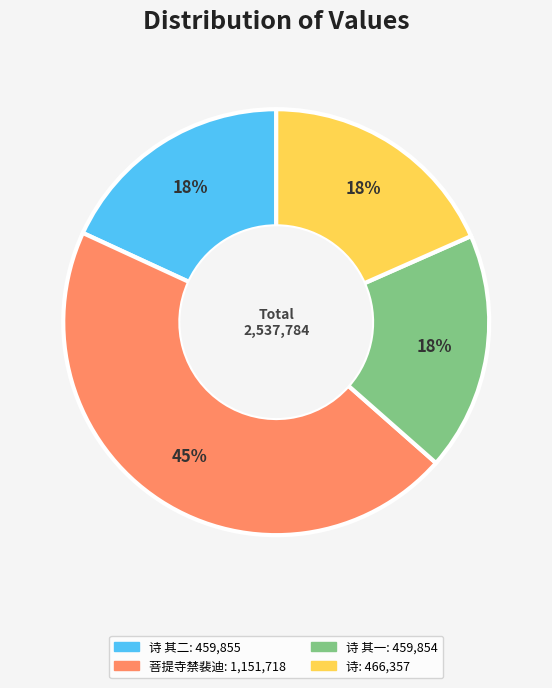

Does any single category account for the majority?

No